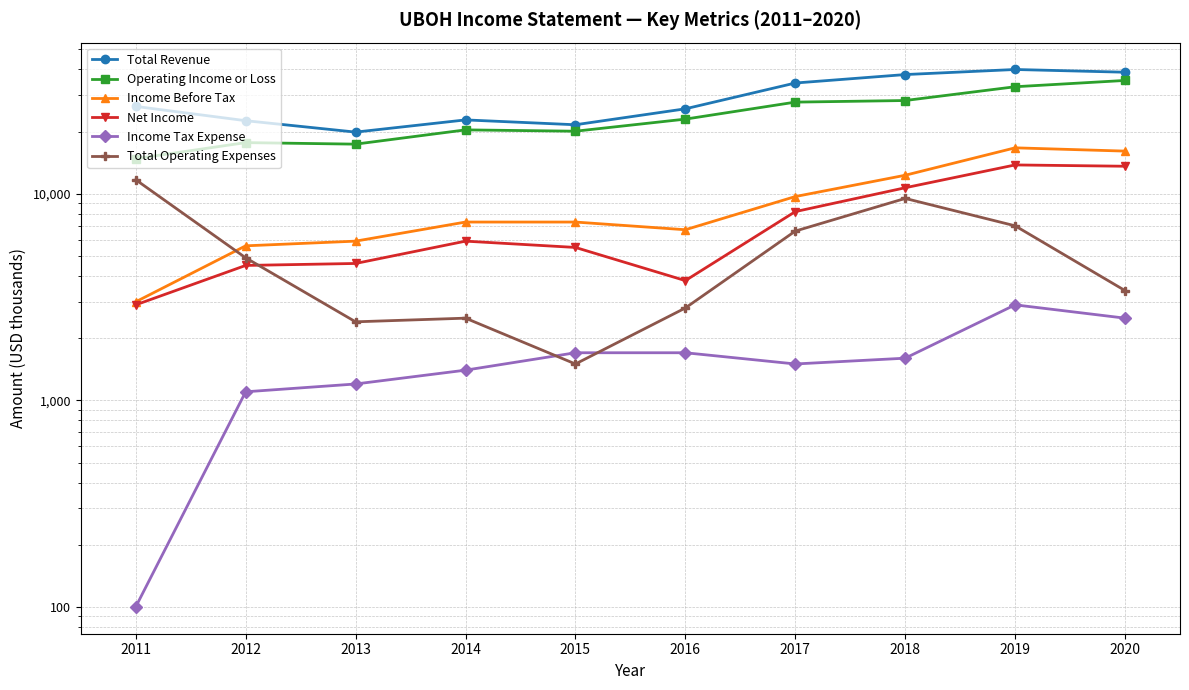

Which series has the largest total across all categories?

Total Revenue